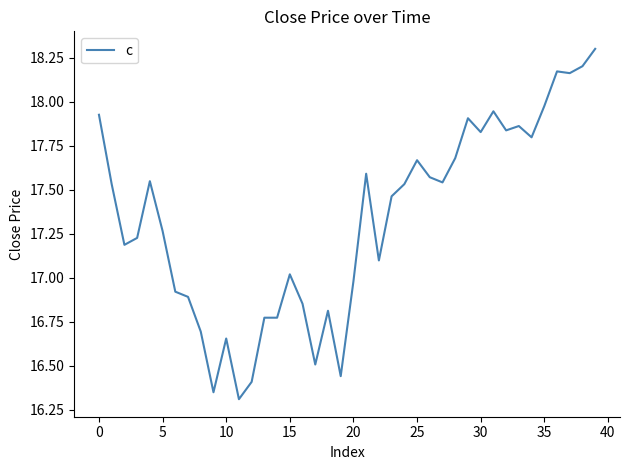

What is the greatest value displayed?

18.3